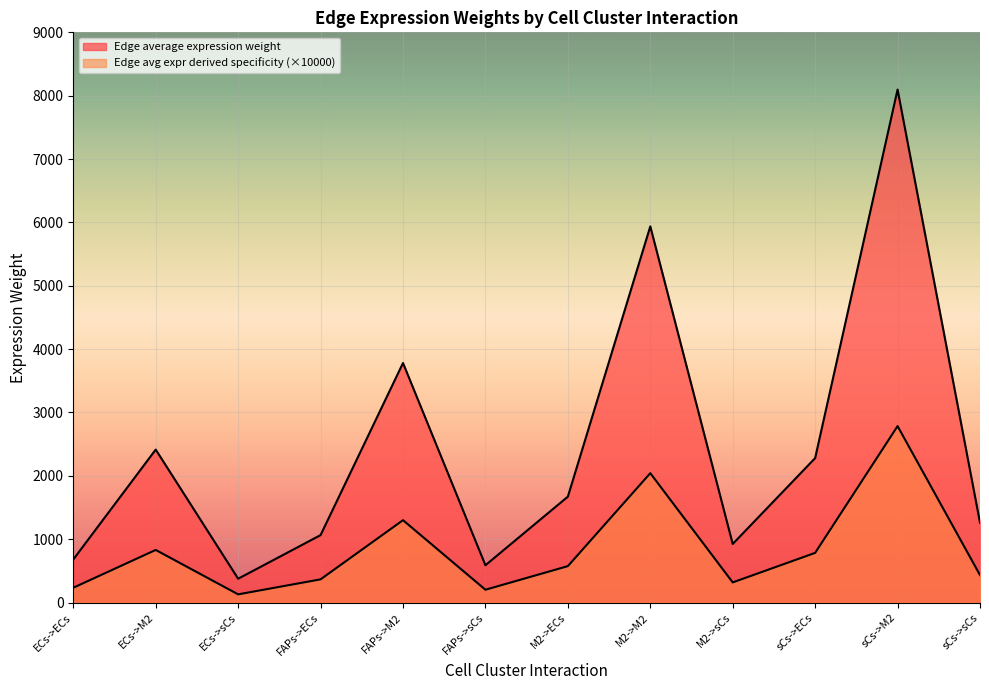

How many lines are shown in the chart?

2